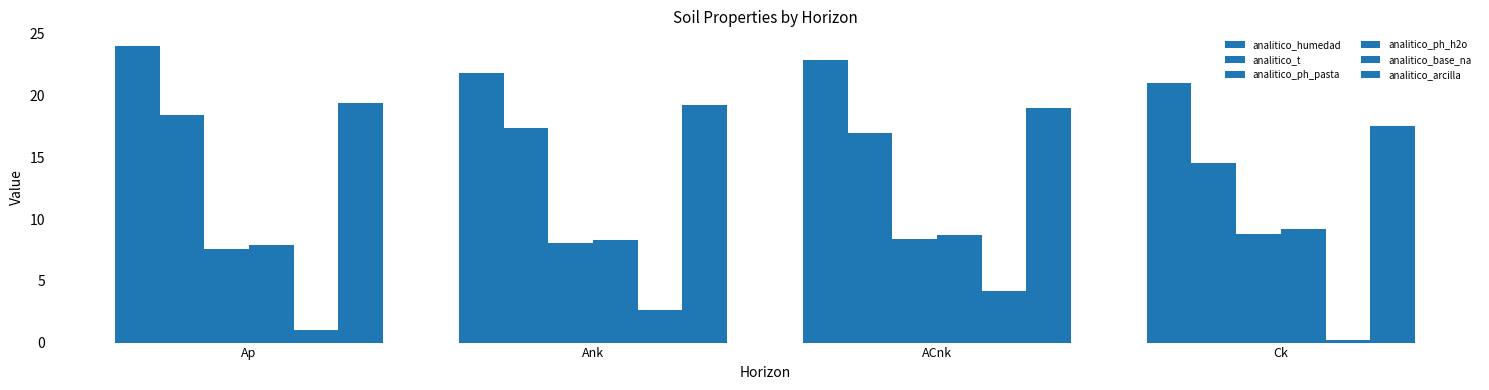

What is the highest value of the analitico_ph_h2o series?

9.2